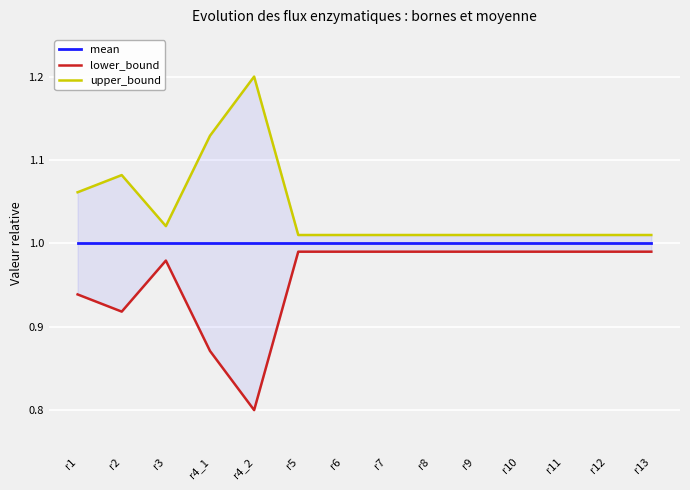

Which label corresponds to the largest value in the chart?

r4_2